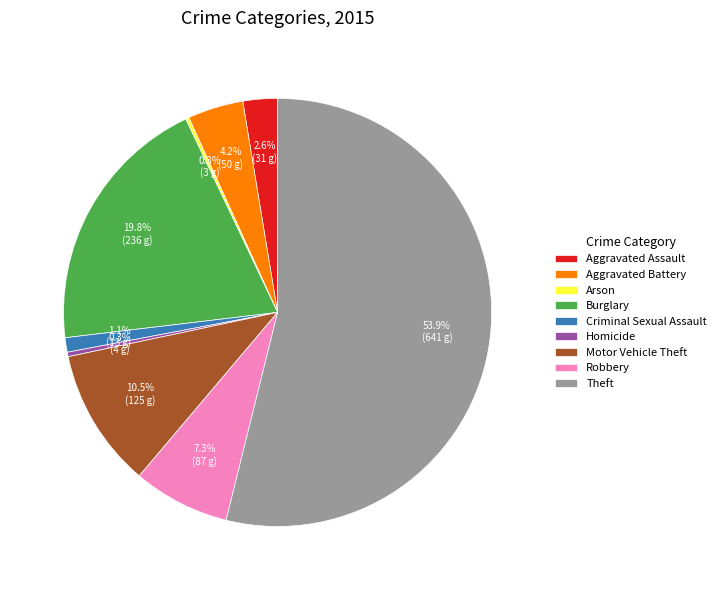

Is the sum of Robbery and Aggravated Assault greater than half?

No